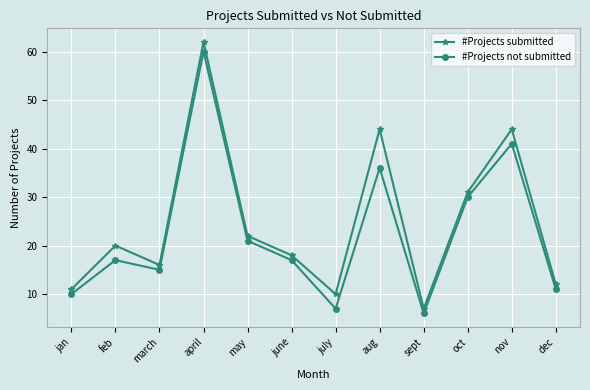

Which label corresponds to the largest value in the chart?

april